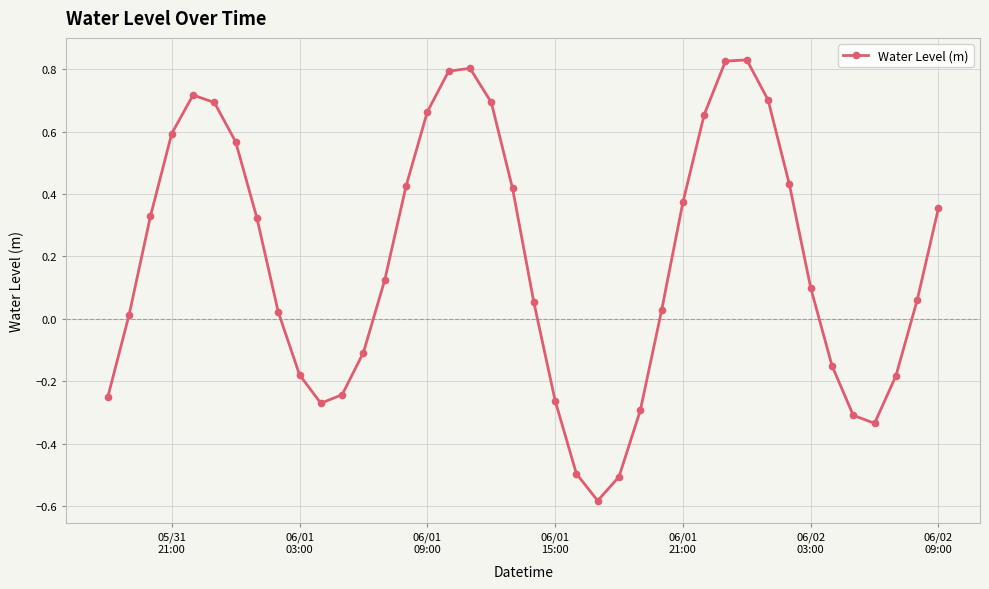

What is the difference between the maximum and minimum values?

1.4